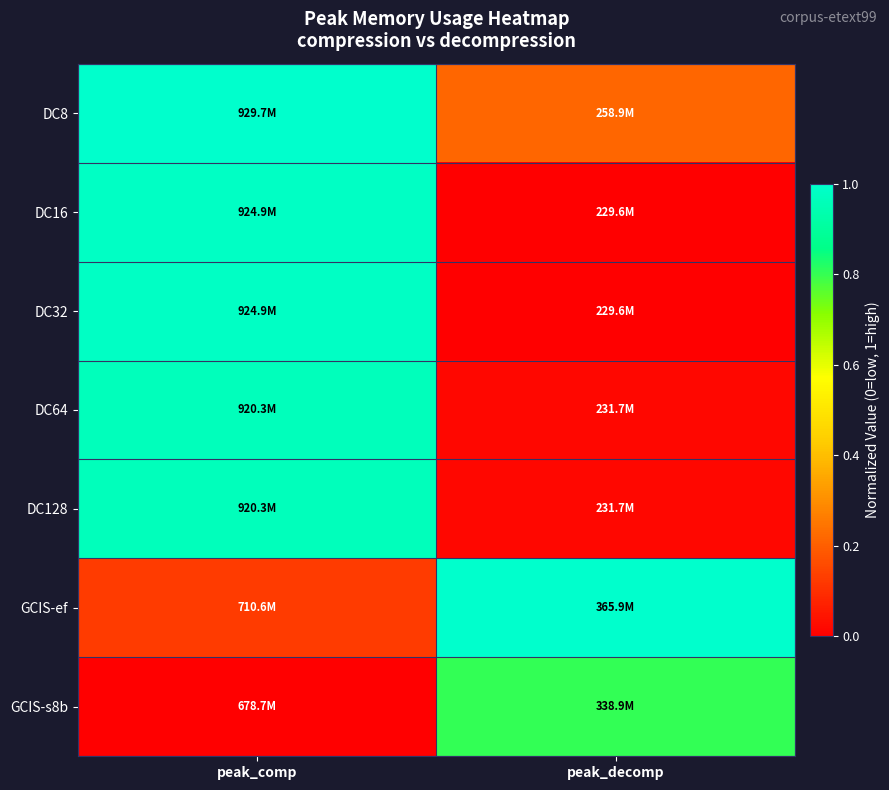

Reading right to left, what are all the values shown in this chart?

DC8: peak_decomp=0.2	peak_comp=1.0
DC16: peak_decomp=0.0	peak_comp=1.0
DC32: peak_decomp=0.0	peak_comp=1.0
DC64: peak_decomp=0.0	peak_comp=1.0
DC128: peak_decomp=0.0	peak_comp=1.0
GCIS-ef: peak_decomp=1.0	peak_comp=0.1
GCIS-s8b: peak_decomp=0.8	peak_comp=0.0